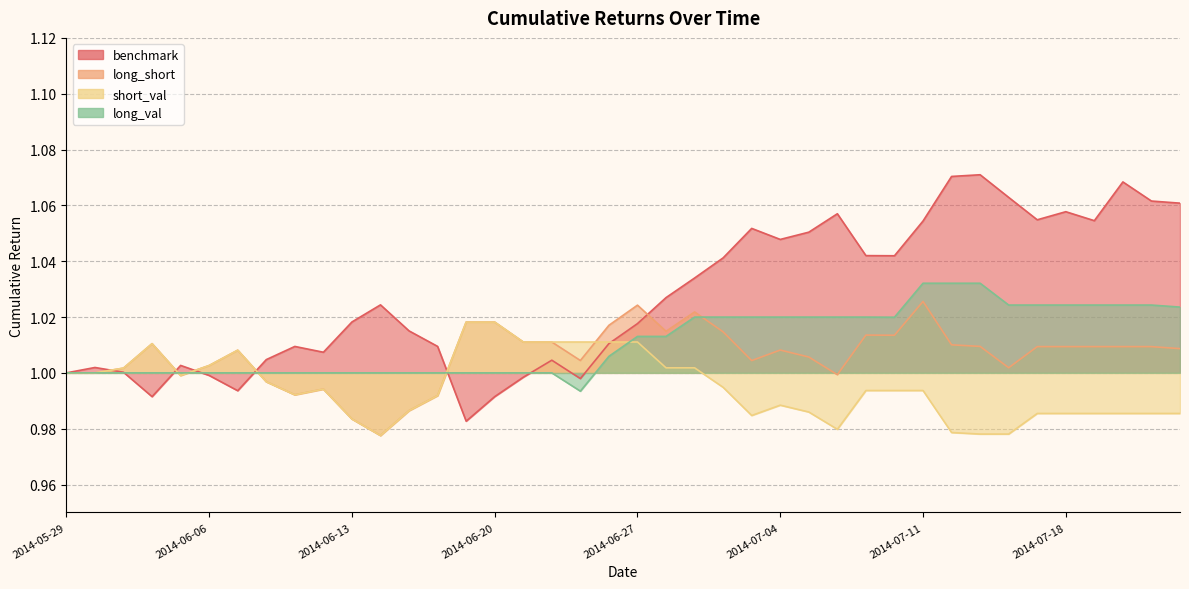

What is the value of the short_val point at the 38th from the left?

1.0